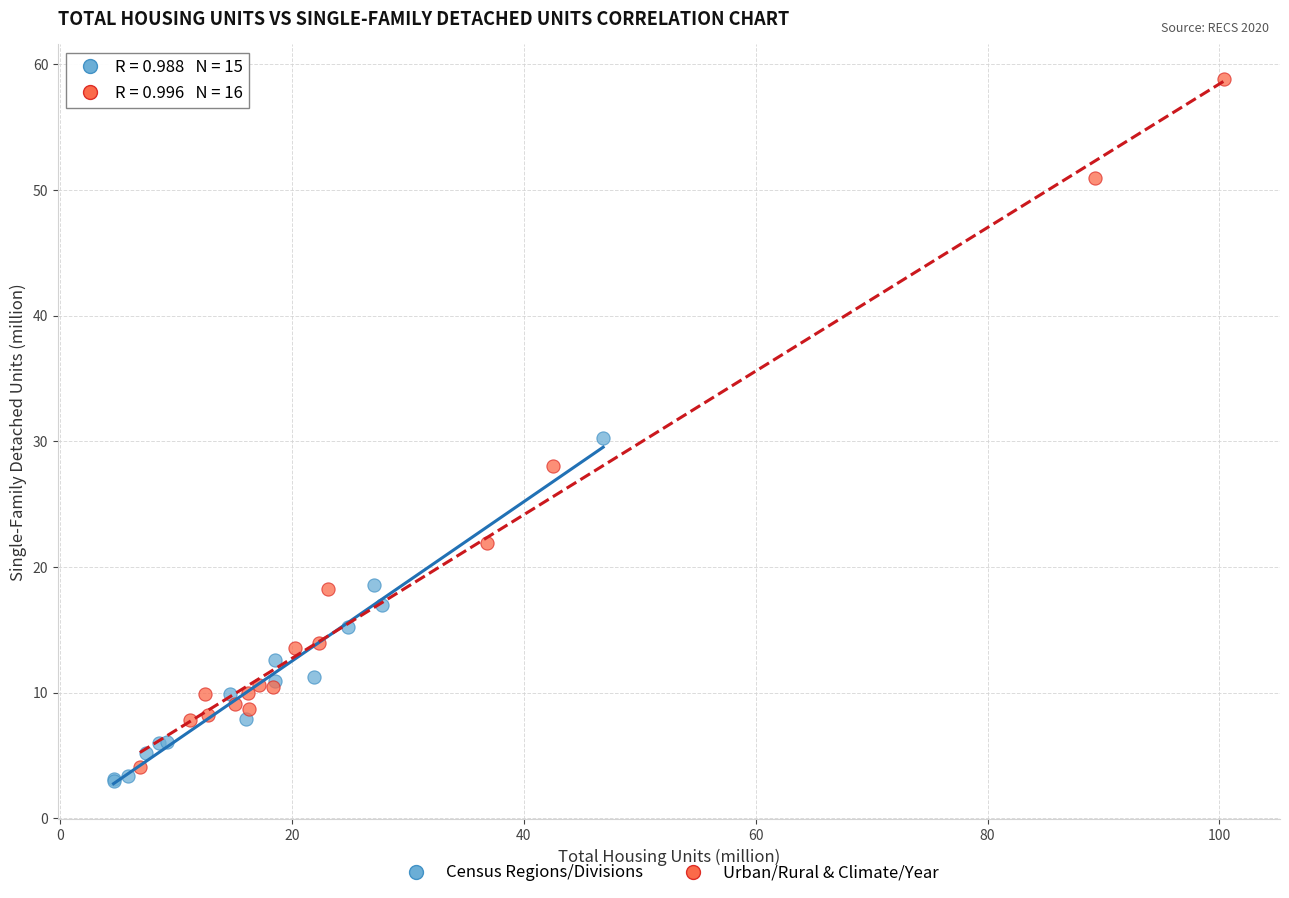

Which series contains the highest Y value?

Urban/Rural & Climate/Year